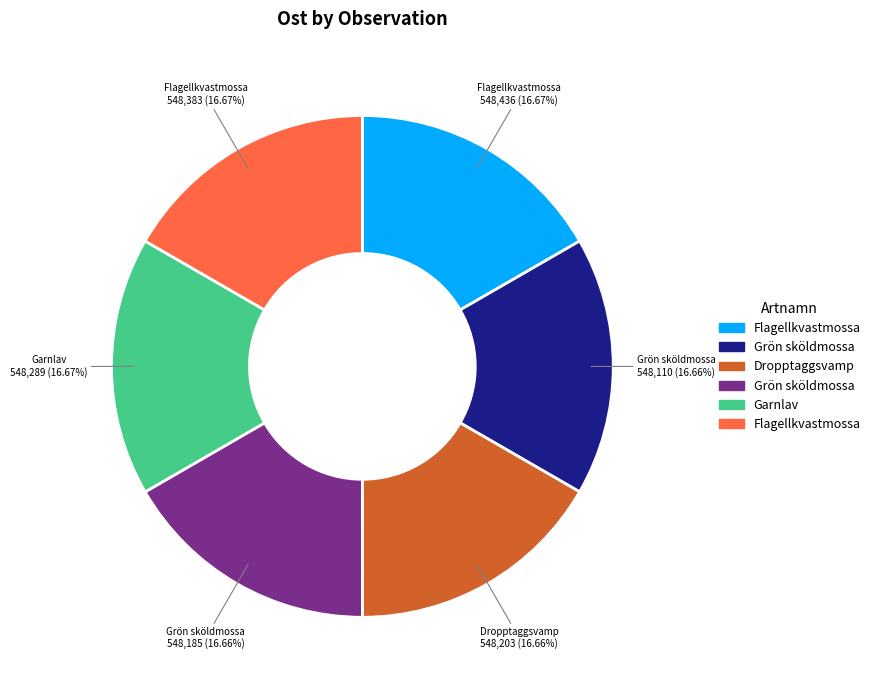

Is there any slice that represents more than half of the pie?

No